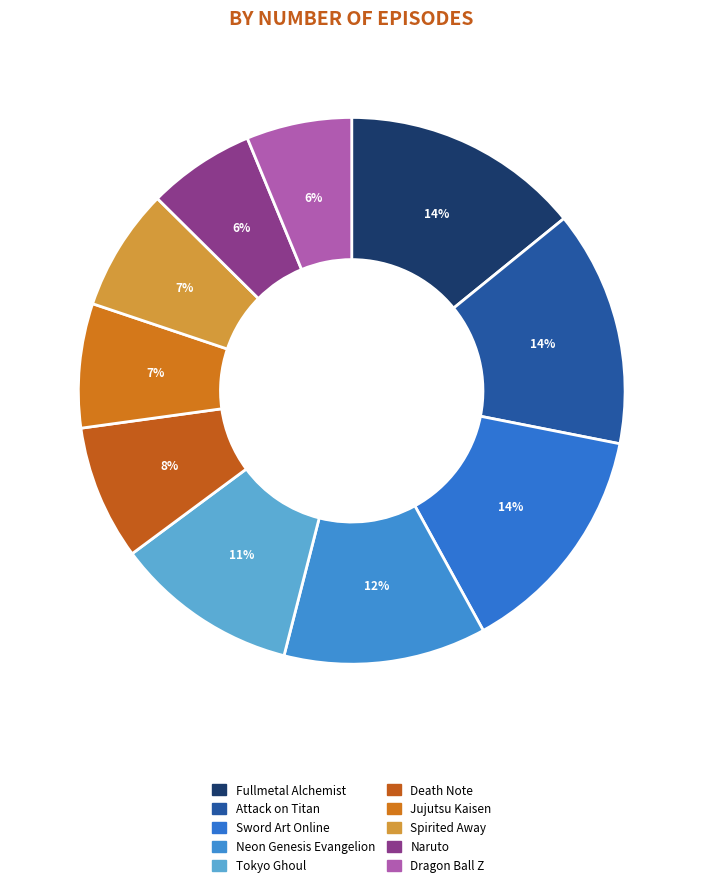

Is there a majority slice in this chart?

No